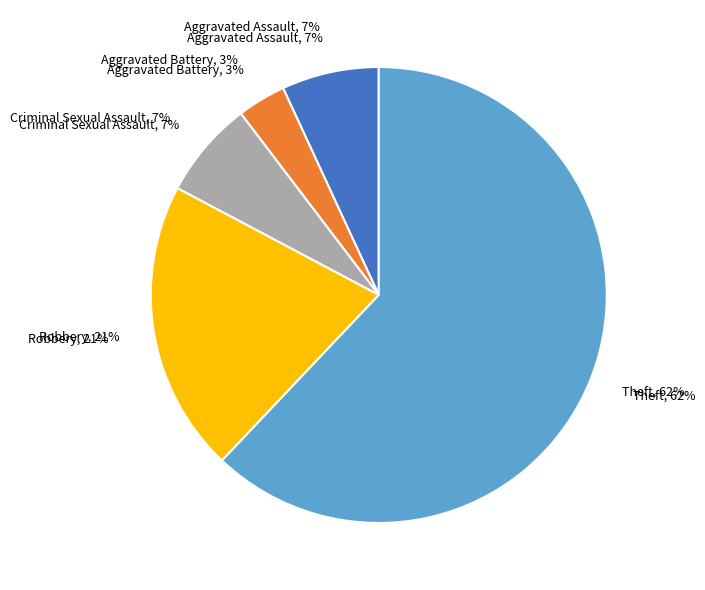

How many segments does this pie chart have?

5